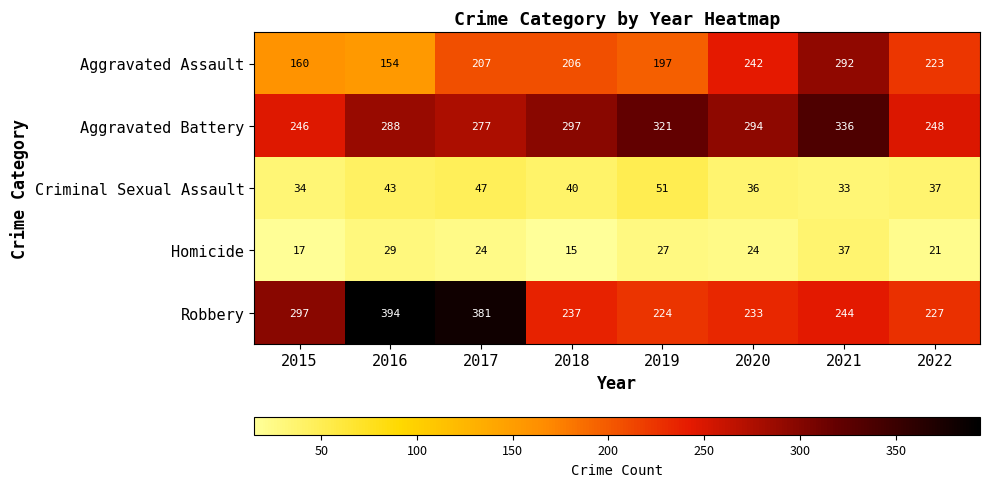

At which label is Aggravated Battery closest to 291?

2016